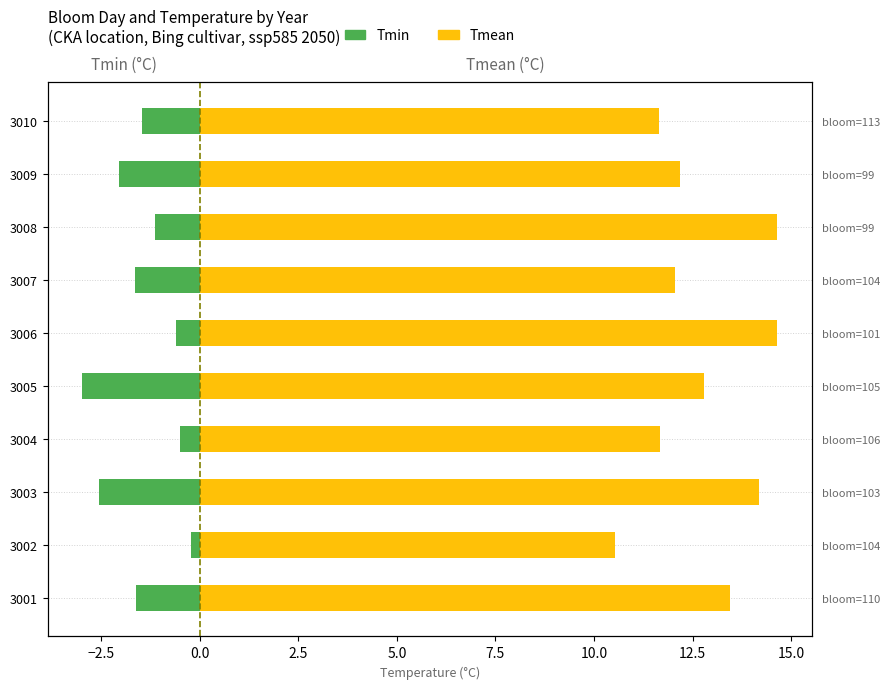

How many values in the Tmin series exceed -1?

3